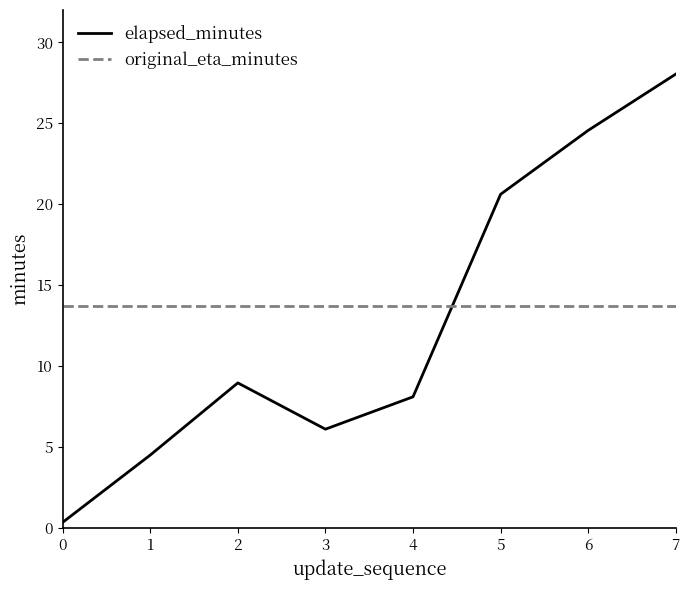

What is the maximum value shown in the chart?

28.0